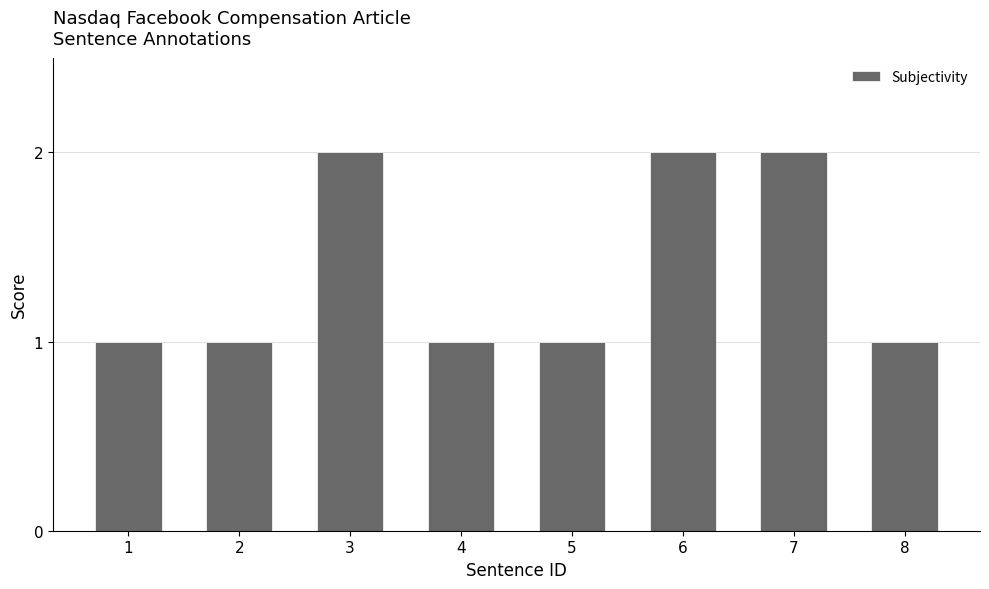

Reading left to right, extract all data points from this chart.

1	1	2	1	1	2	2	1